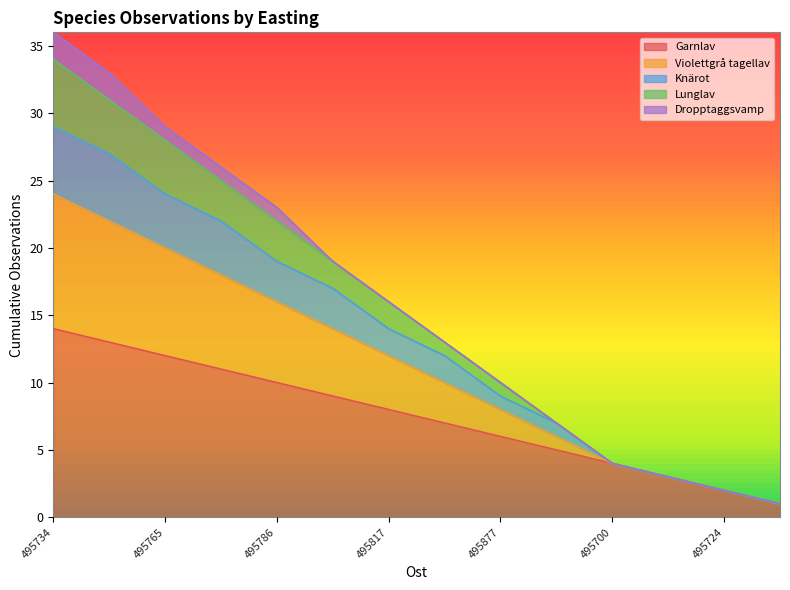

What is the value of the Garnlav point at the 4th from the left?

11